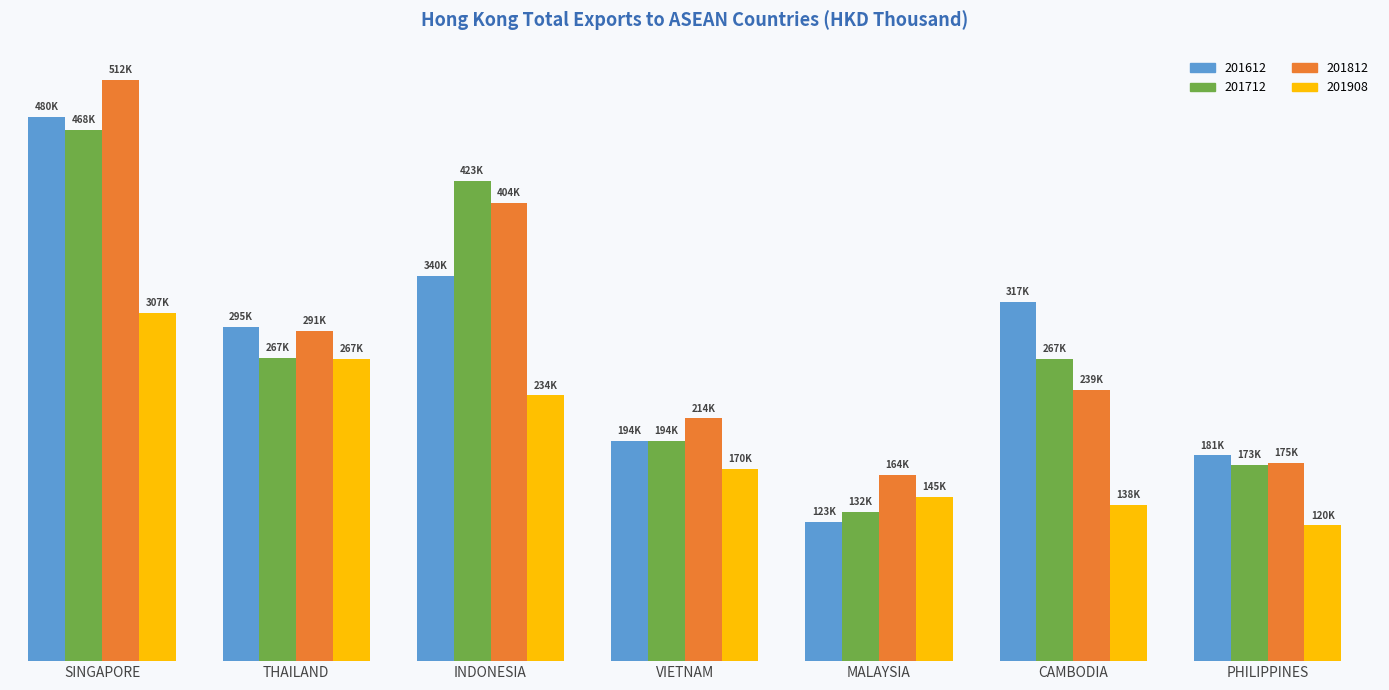

Rank the categories by 201712 value from lowest to highest.

MALAYSIA, PHILIPPINES, VIETNAM, CAMBODIA, THAILAND, INDONESIA, SINGAPORE